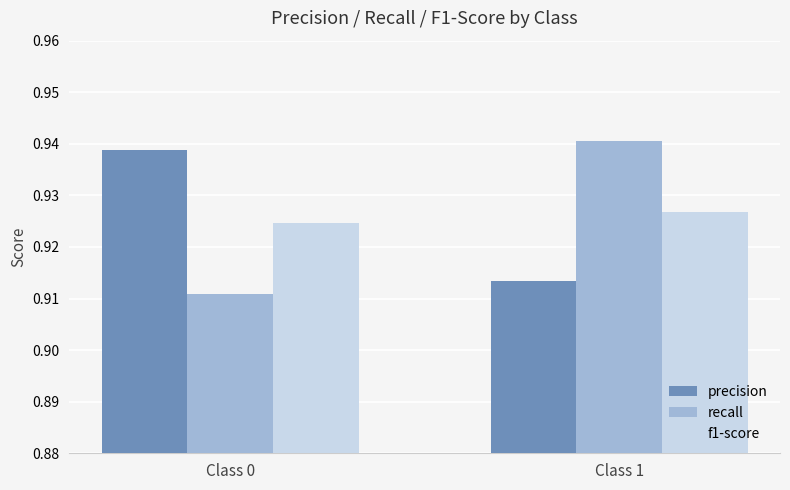

Rank the categories by f1-score value from highest to lowest.

Class 1, Class 0